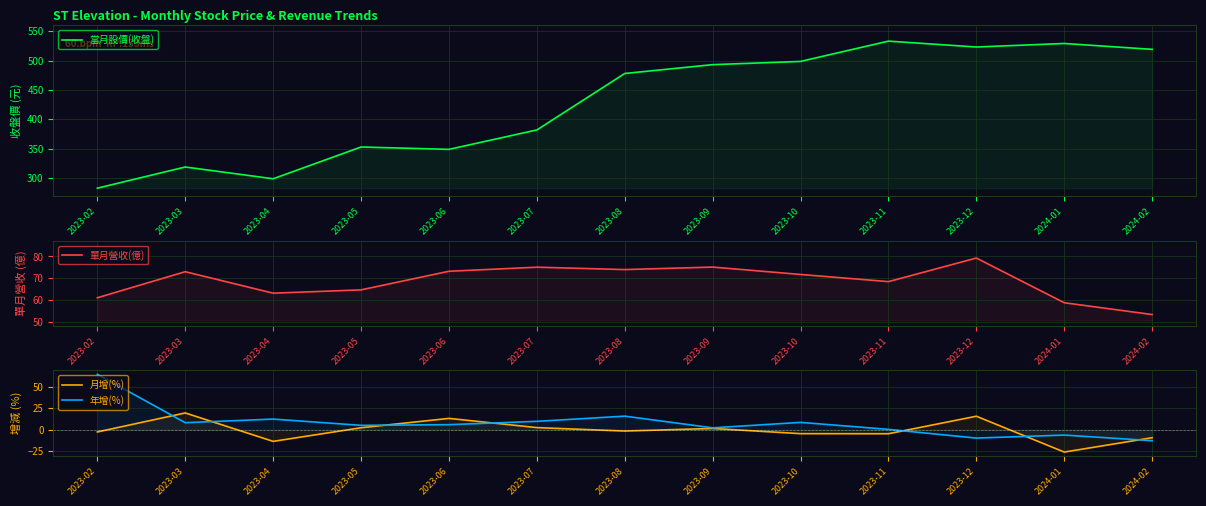

Reading left to right, transcribe all the data shown in this chart.

當月股價(收盤): 2023-02=283.0	2023-03=319.0	2023-04=299.0	2023-05=353.0	2023-06=349.0	2023-07=382.0	2023-08=478.0	2023-09=493.0	2023-10=498.5	2023-11=533.0	2023-12=523.0	2024-01=529.0	2024-02=519.0
單月營收(億): 2023-02=61.1	2023-03=73.0	2023-04=63.2	2023-05=64.7	2023-06=73.2	2023-07=75.1	2023-08=74.0	2023-09=75.2	2023-10=71.8	2023-11=68.5	2023-12=79.3	2024-01=58.9	2024-02=53.5
月增(%): 2023-02=-2.5	2023-03=19.5	2023-04=-13.4	2023-05=2.4	2023-06=13.2	2023-07=2.5	2023-08=-1.4	2023-09=1.5	2023-10=-4.5	2023-11=-4.6	2023-12=15.7	2024-01=-25.8	2024-02=-9.2
年增(%): 2023-02=64.2	2023-03=8.2	2023-04=12.4	2023-05=5.1	2023-06=5.9	2023-07=9.8	2023-08=15.8	2023-09=2.3	2023-10=8.6	2023-11=0.5	2023-12=-9.6	2024-01=-6.1	2024-02=-12.6